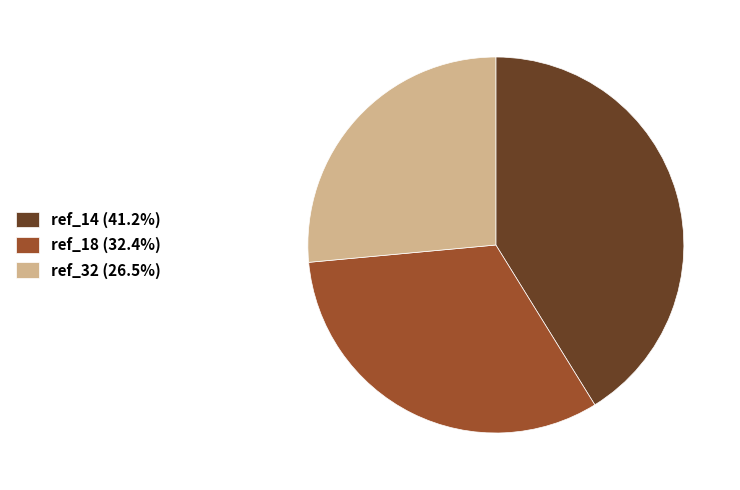

The ref_18 slice represents 32% of the pie. True or false?

True